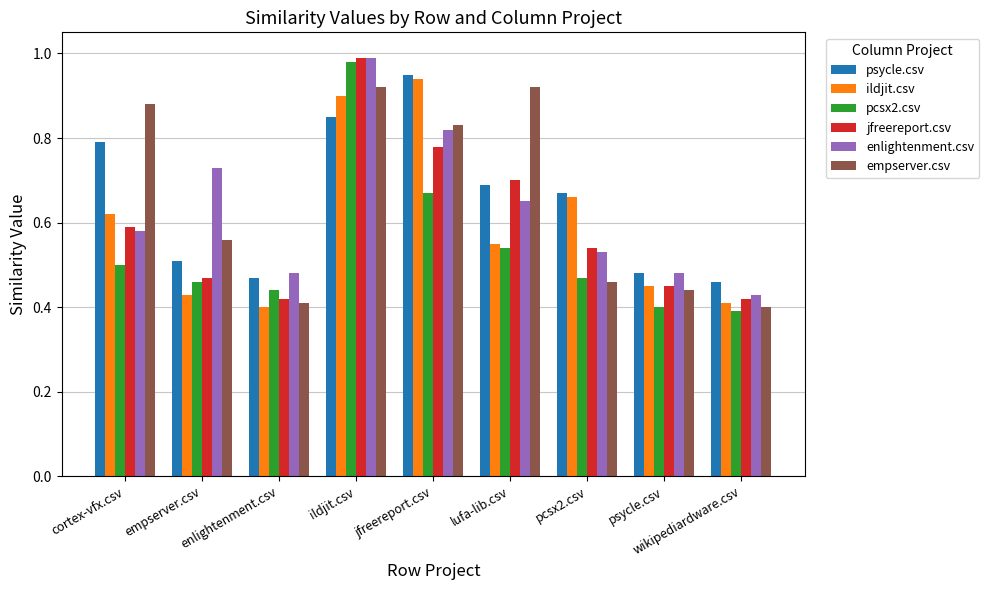

Where is psycle.csv nearest to the value 0?

wikipediardware.csv